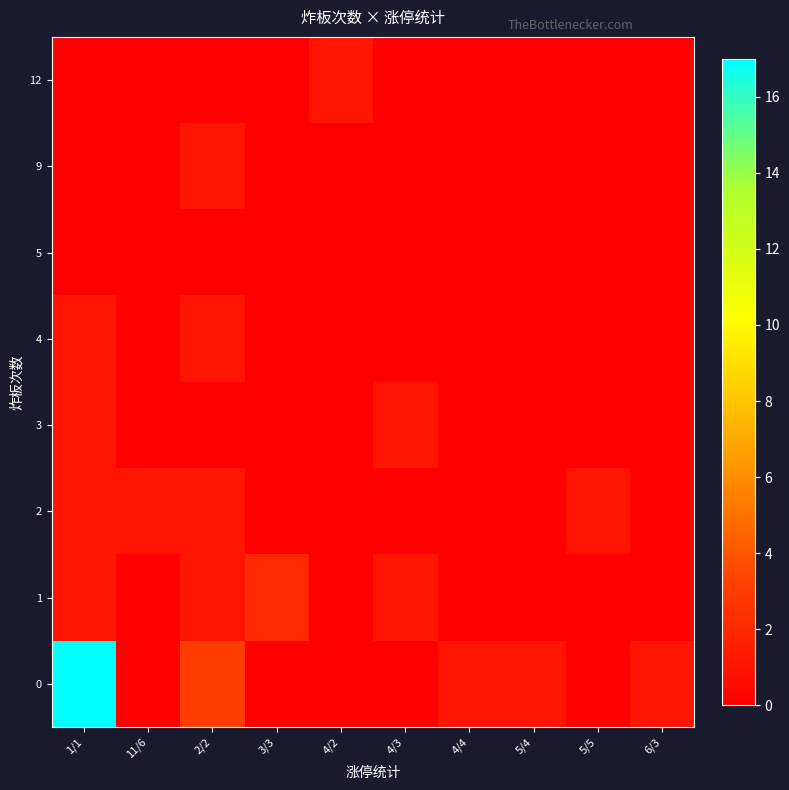

How many data points does each series have?

10